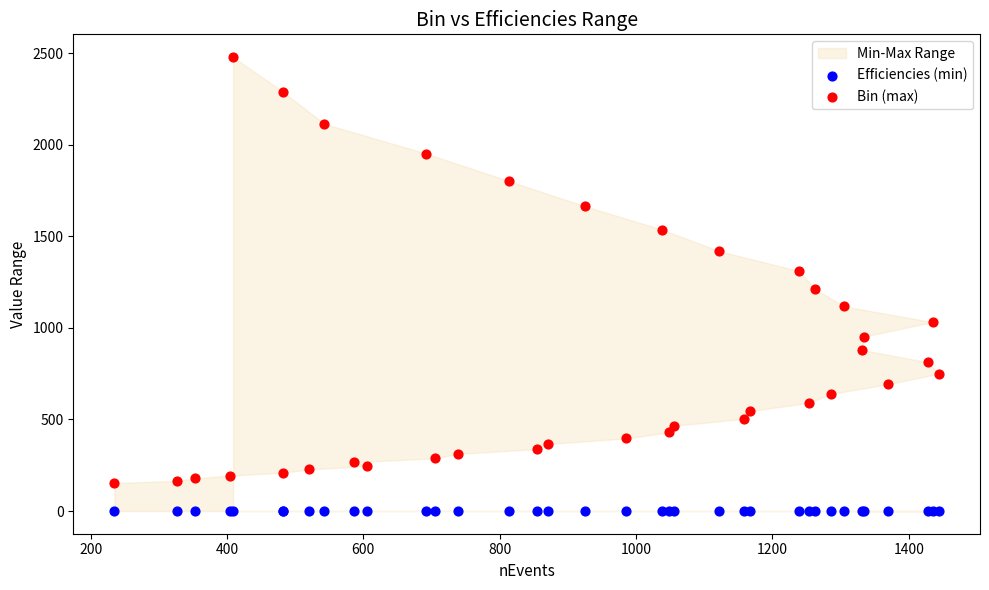

Which series contains the highest Y value?

Bin (max)